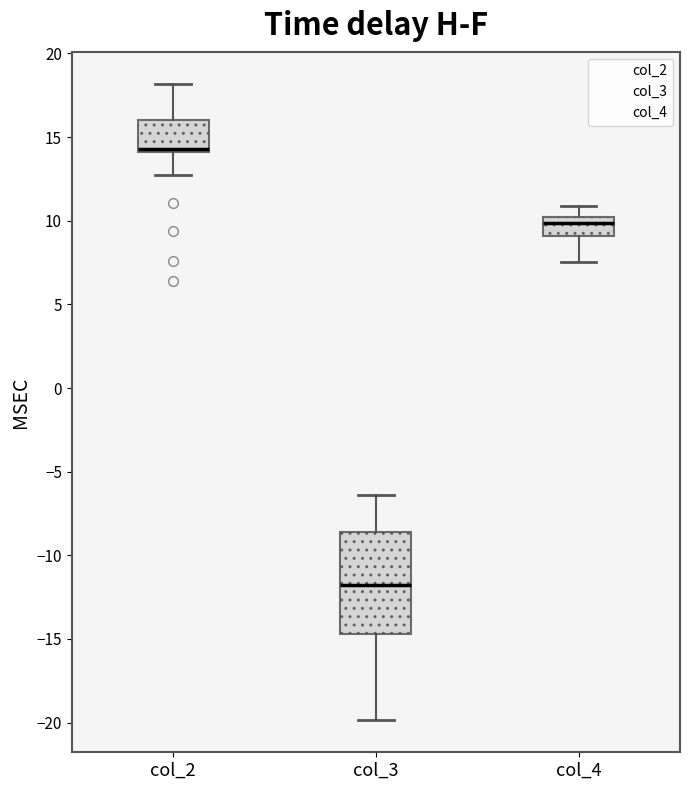

Where does the upper whisker of the box for col_3 end on the y-axis? The values are not printed on the chart, so give them approximately, as read against the axis.

-6.5